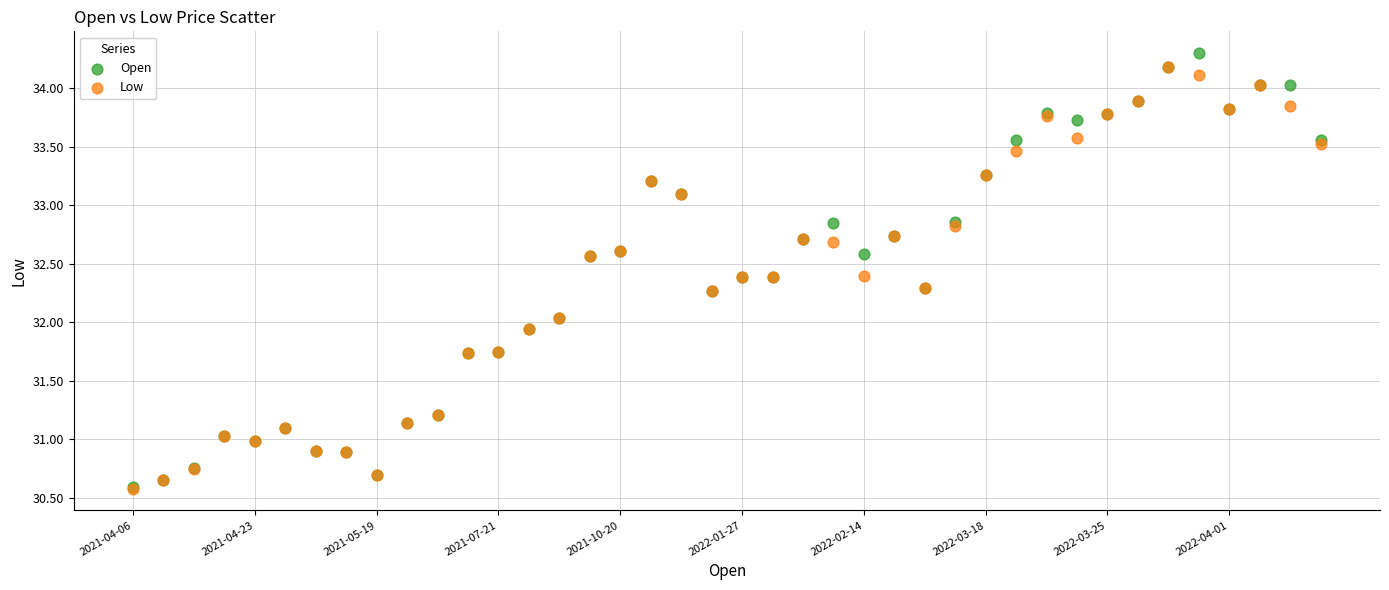

What are all the series names shown in the legend?

Open, Low